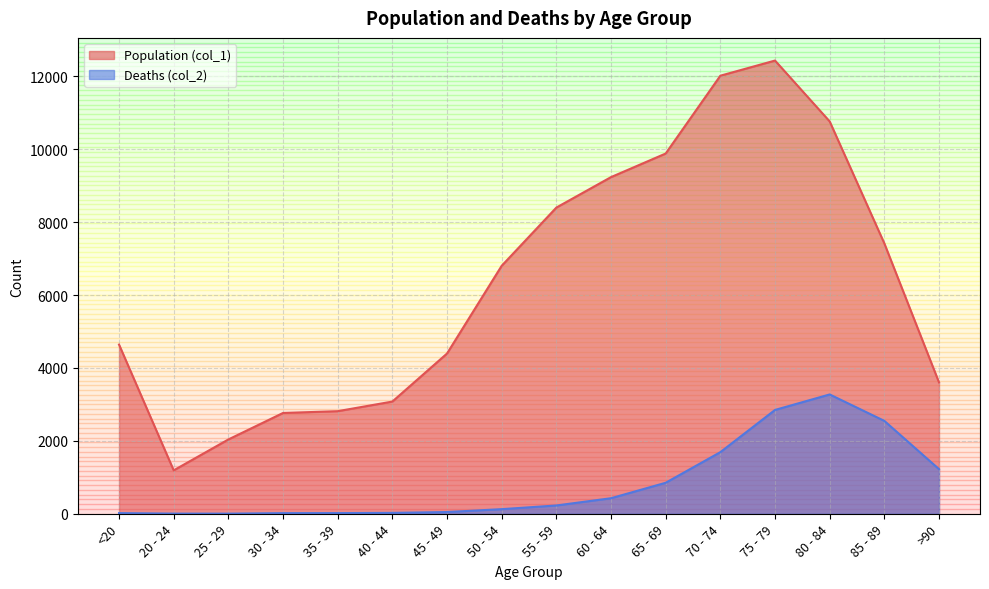

True or false: Deaths (col_2) has more than 0 points higher than both neighbors.

True